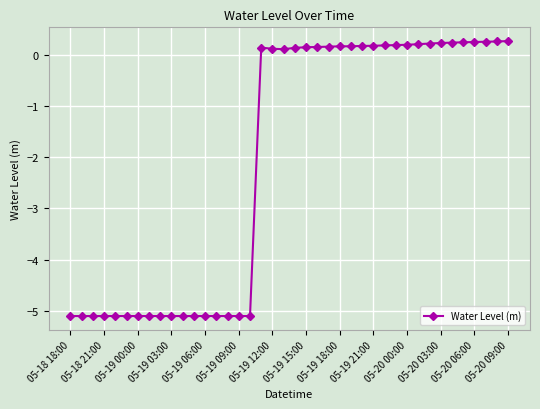

What is the value of the 35th point from the left?

0.2